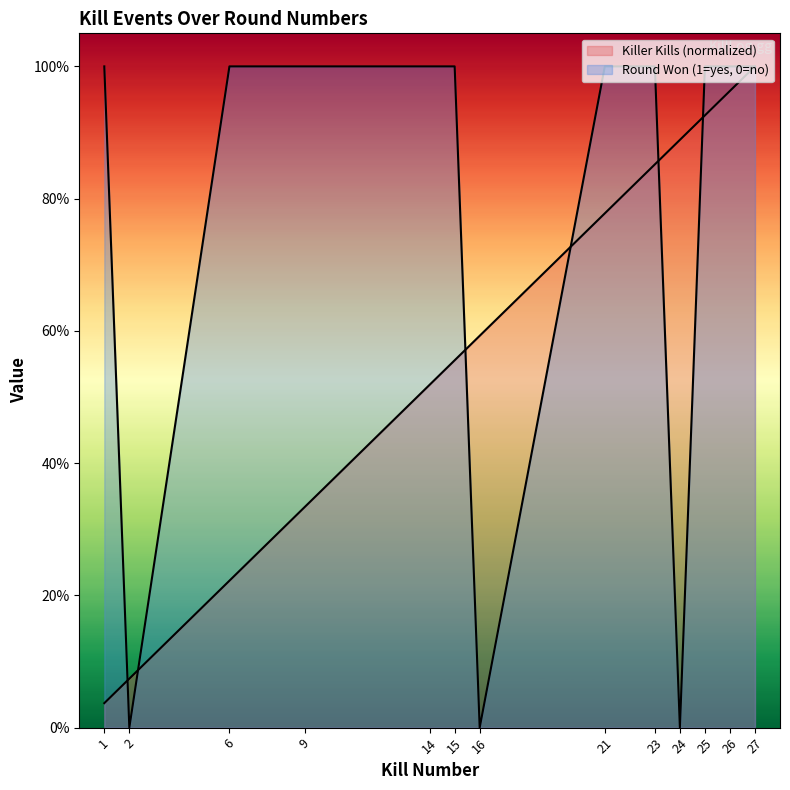

What is the average value of the Killer Kills series?

0.6